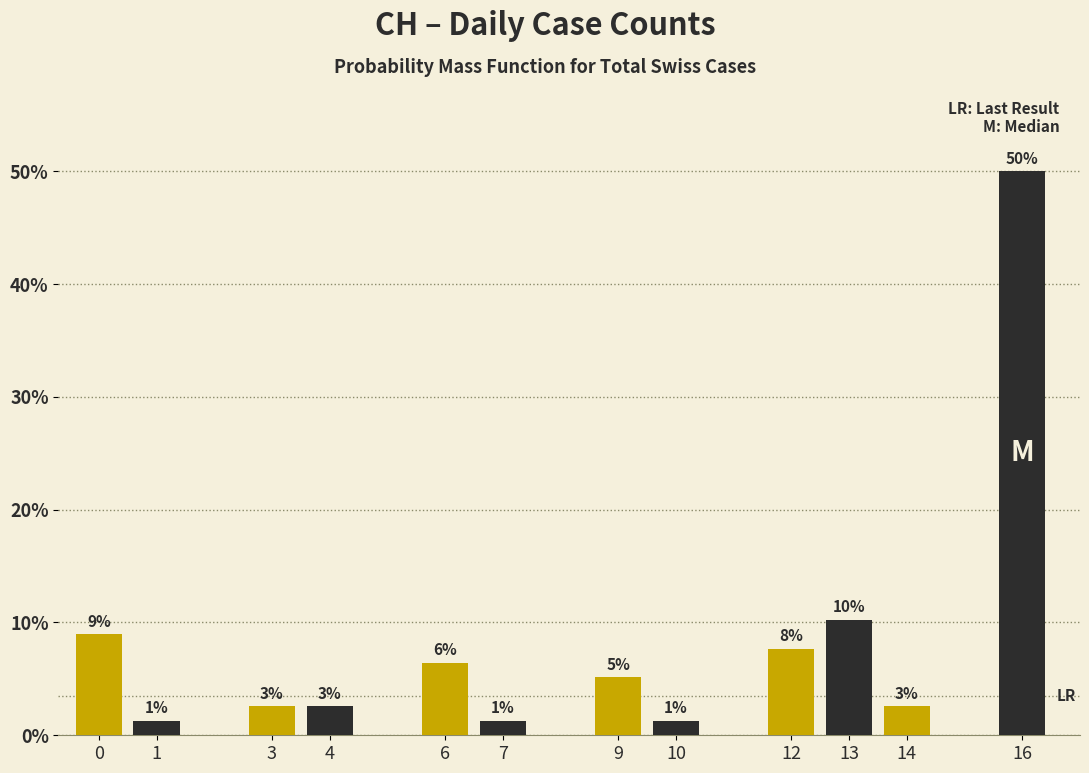

Are the bars horizontal?

No